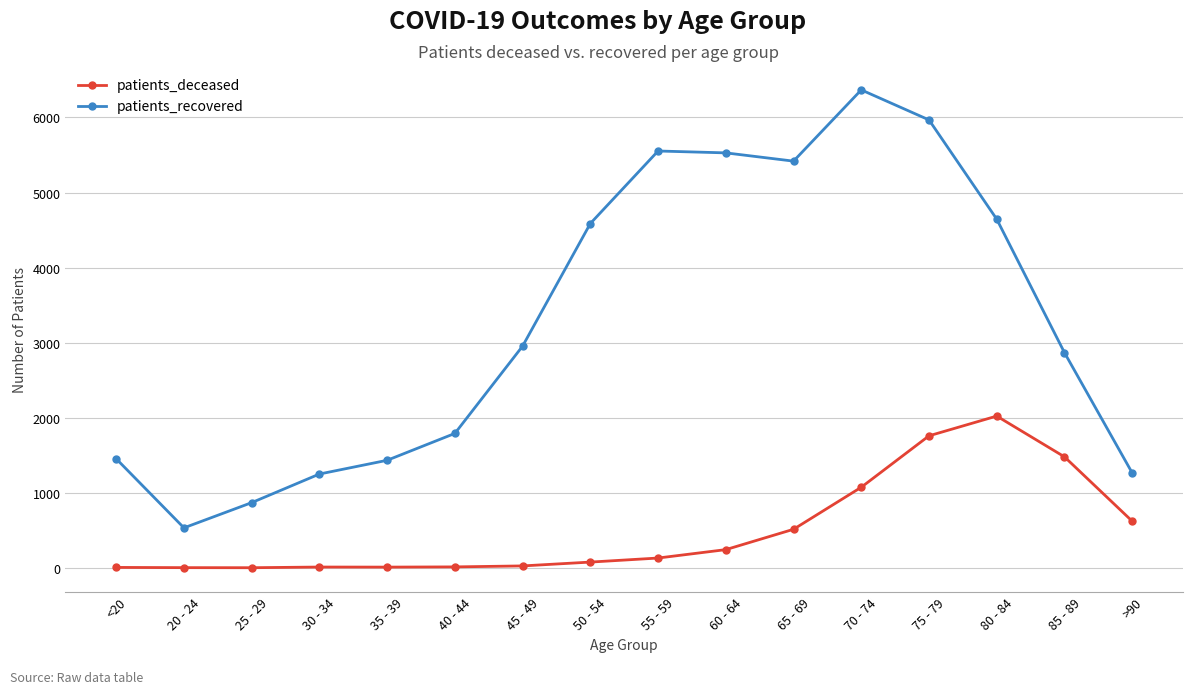

True or false: patients_deceased has more than 1 points higher than both neighbors.

True